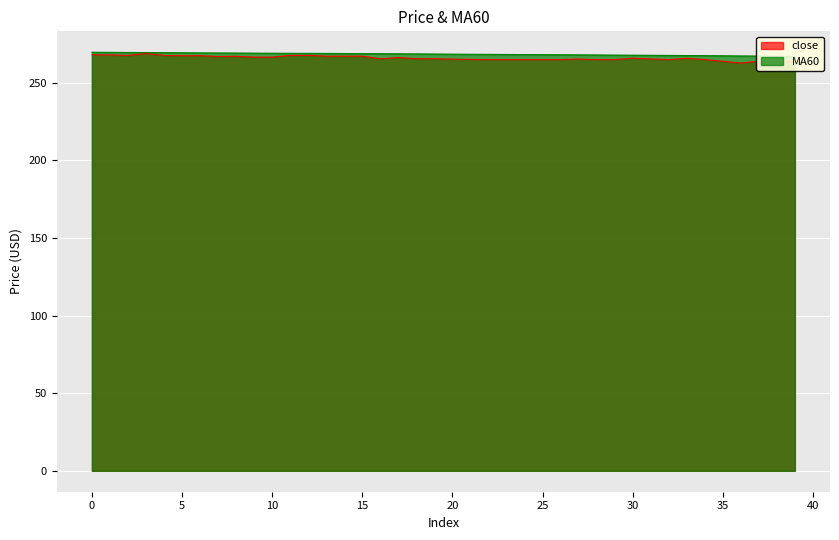

What is the sum of all close values?

10638.8